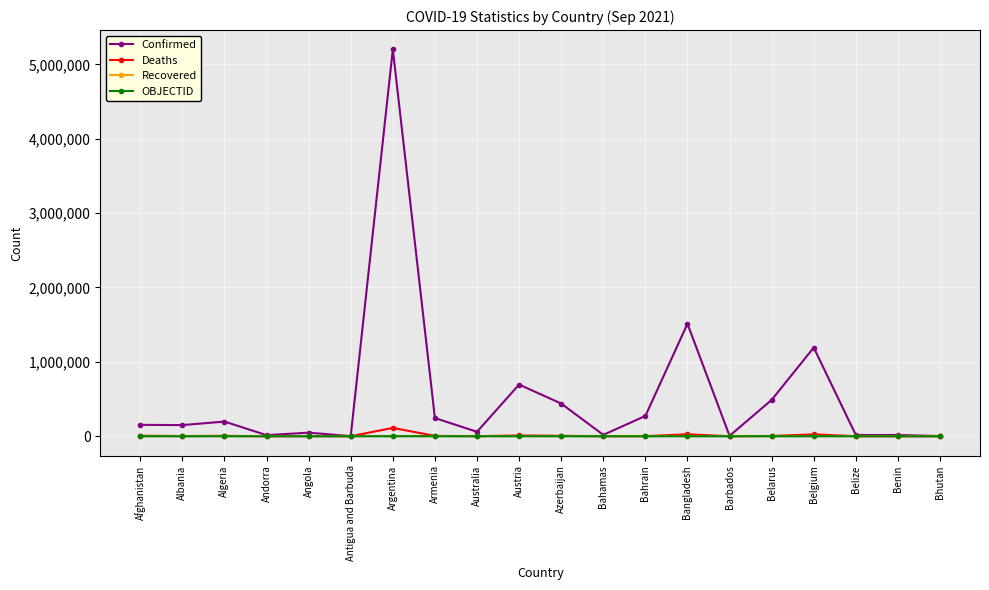

Which series changed the most between Armenia and Bangladesh?

Confirmed